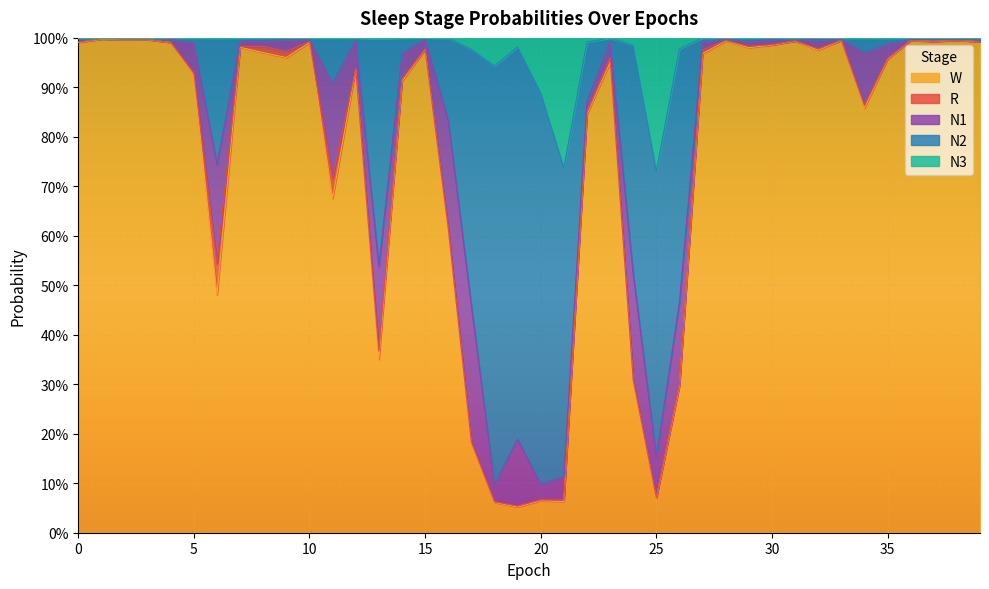

True or false: N2 has a value of 0.2 at 20.

False